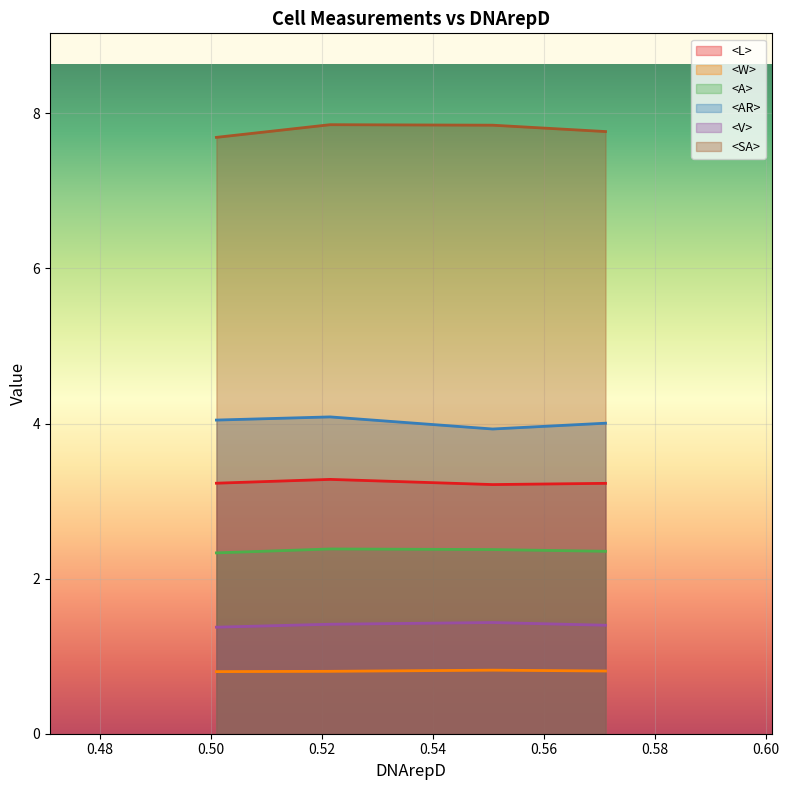

What is the sum of all <L> values?

13.0